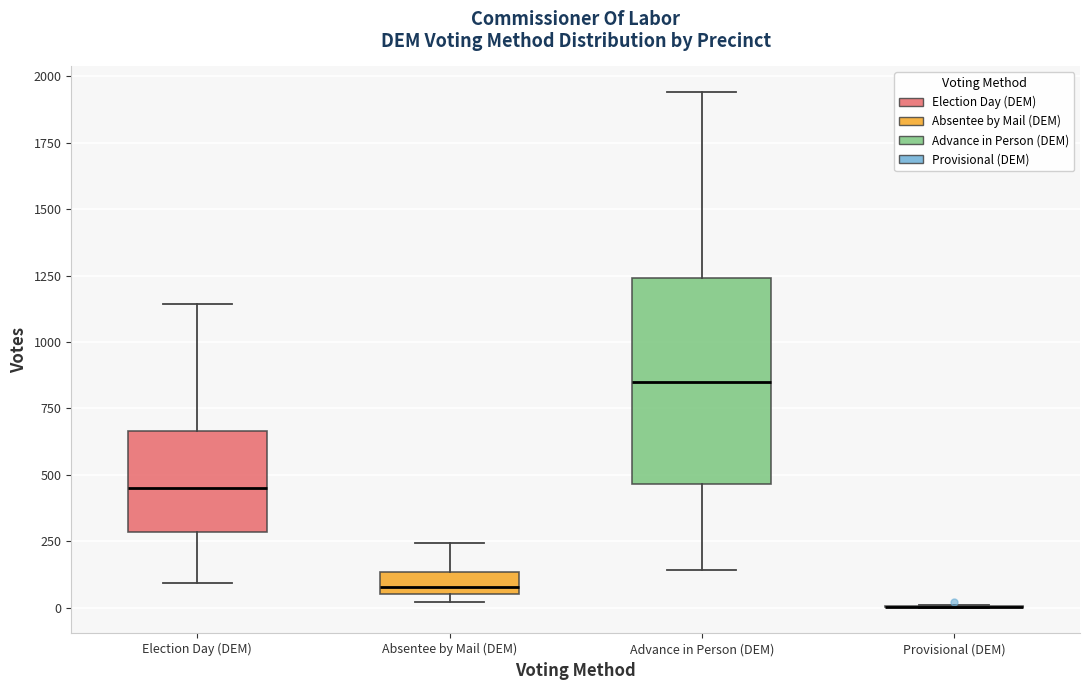

Which box is the tallest, from its lower edge to its upper edge?

Advance in Person (DEM)